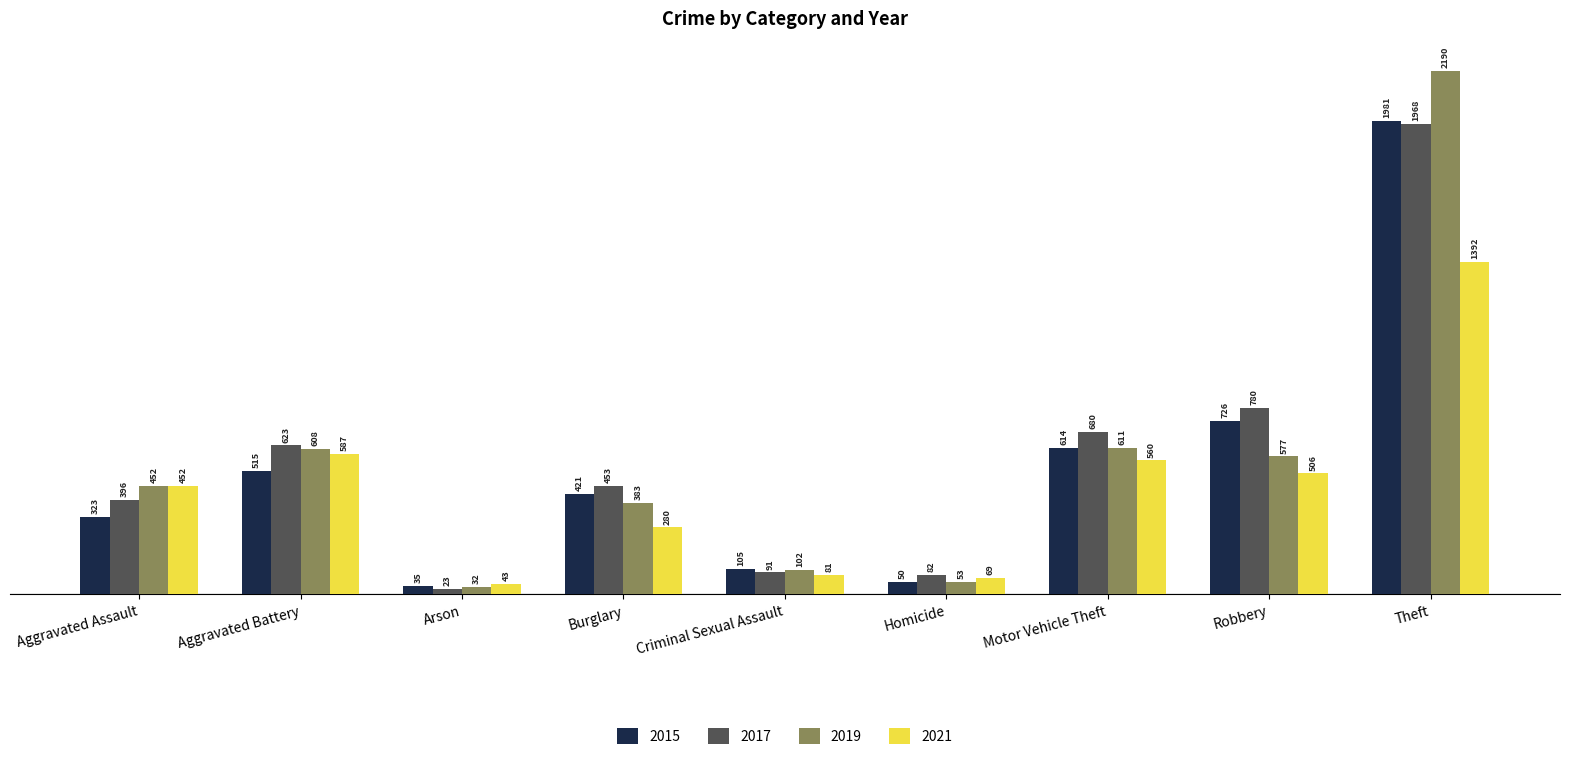

At which label is 2017 closest to 995?

Robbery